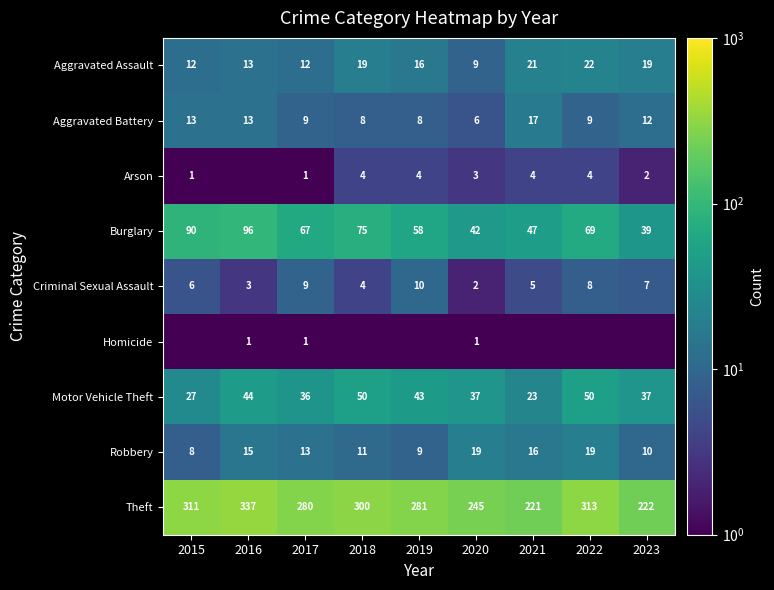

What is the difference between the Criminal Sexual Assault values at 2021 and 2015?

1.0